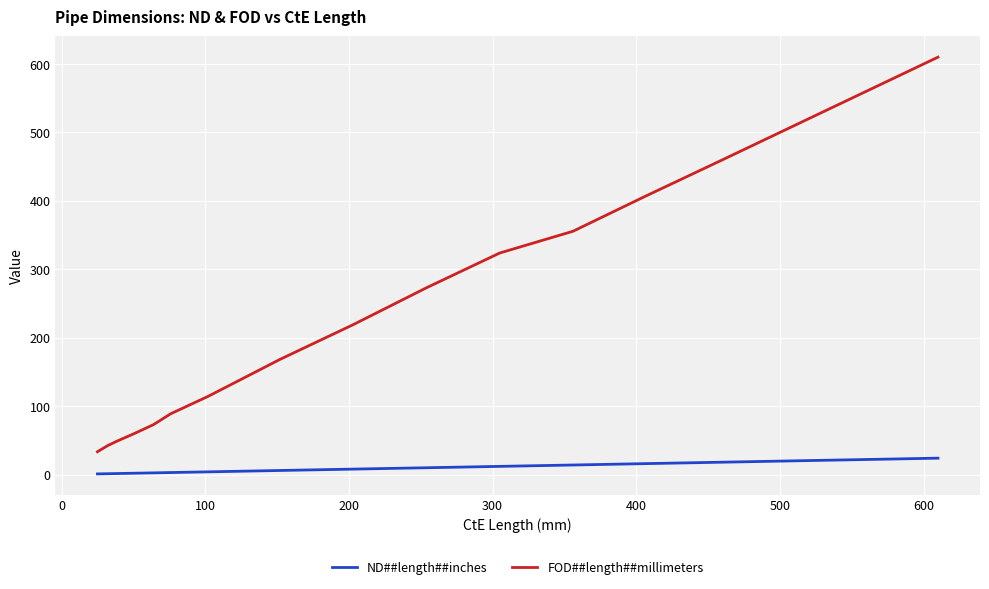

Which series has the largest total across all categories?

FOD##length##millimeters